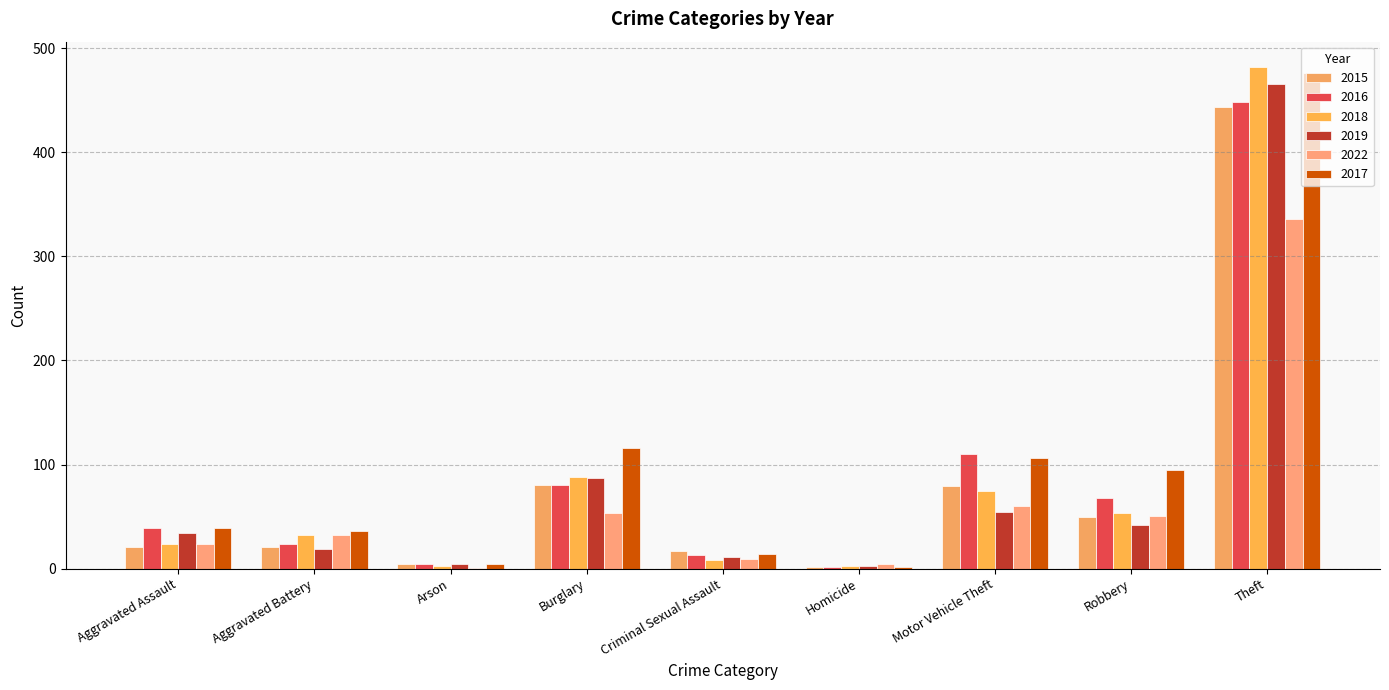

Read the 2016 value at Aggravated Battery.

24